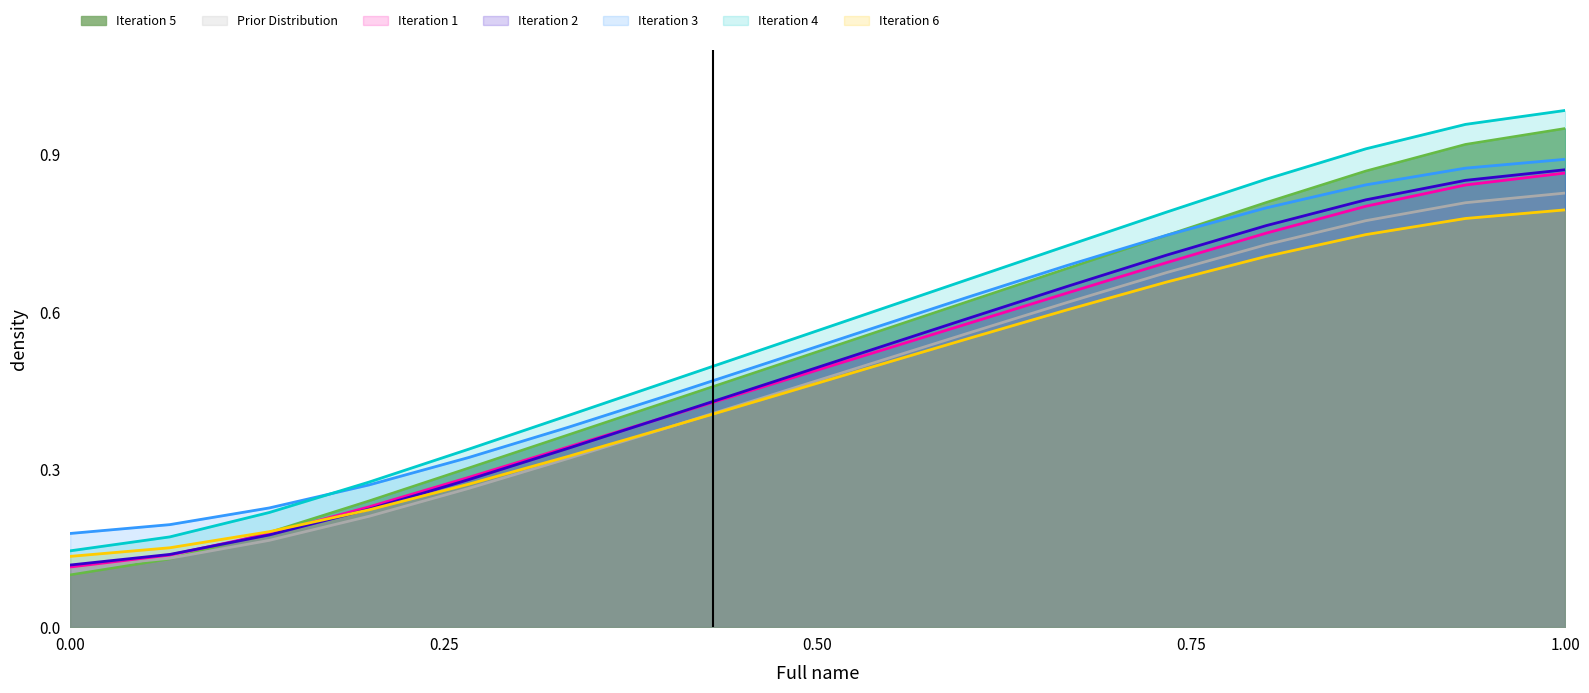

What is the maximum value shown in the chart?

1.0